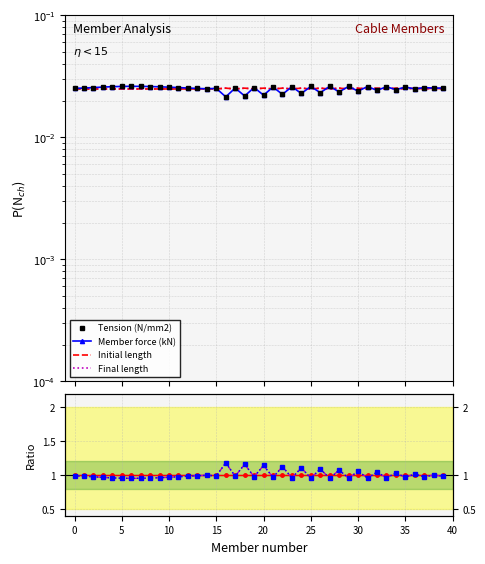

Which category has the lowest value in the Final length series?

27